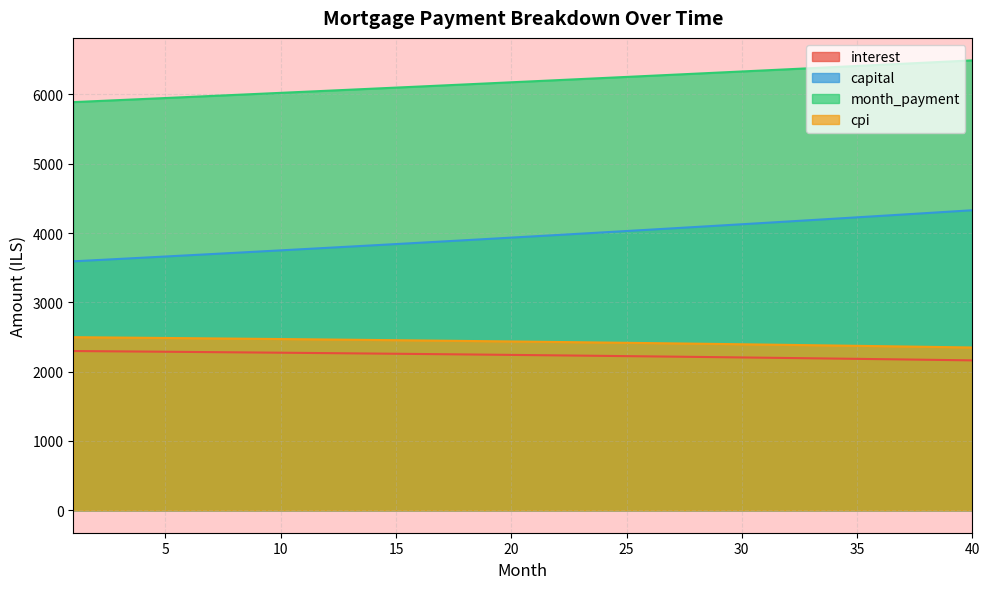

What is the value of the month_payment point at the 14th from the left?

6083.8